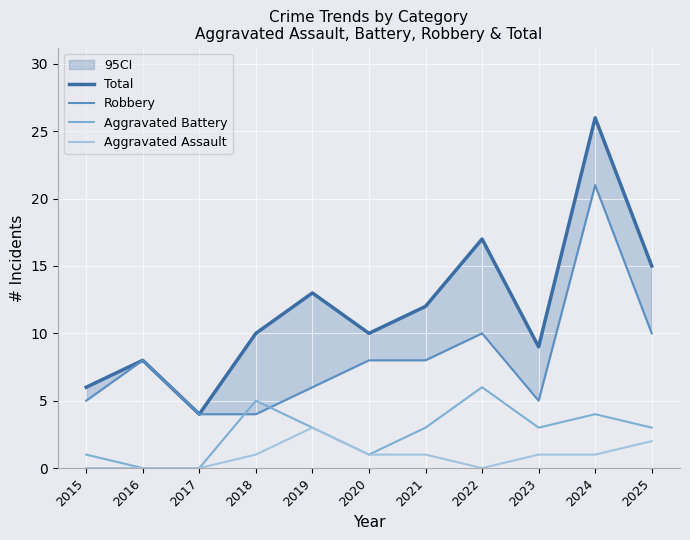

True or false: Total and Robbery cross at least once.

False